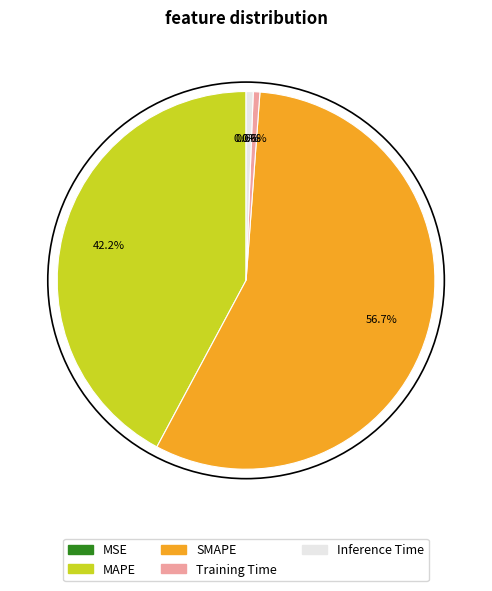

Between MAPE and Training Time, which is larger?

MAPE